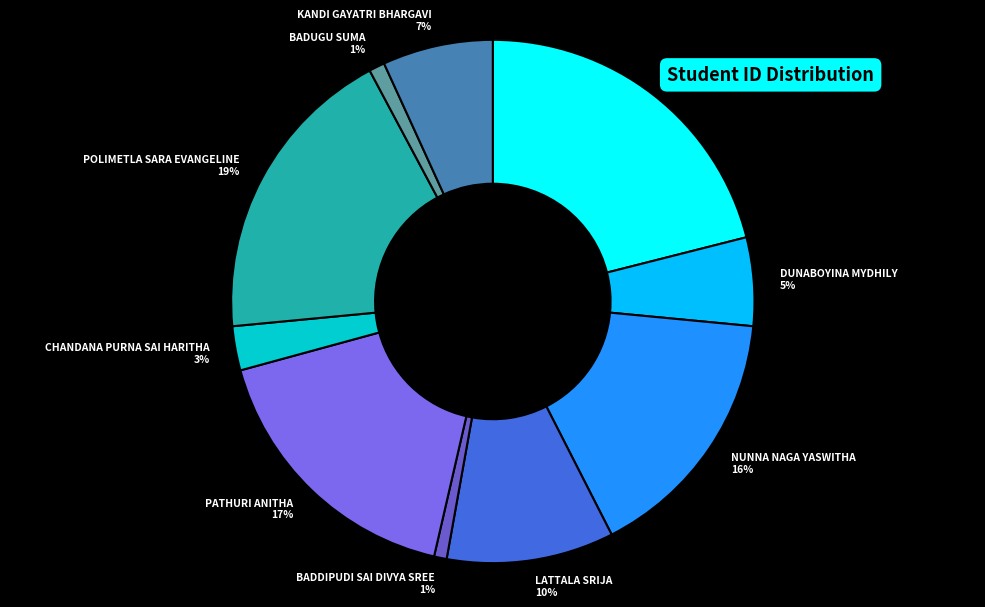

Which category has the biggest portion of the pie?

SHAIK SHEHANAZ